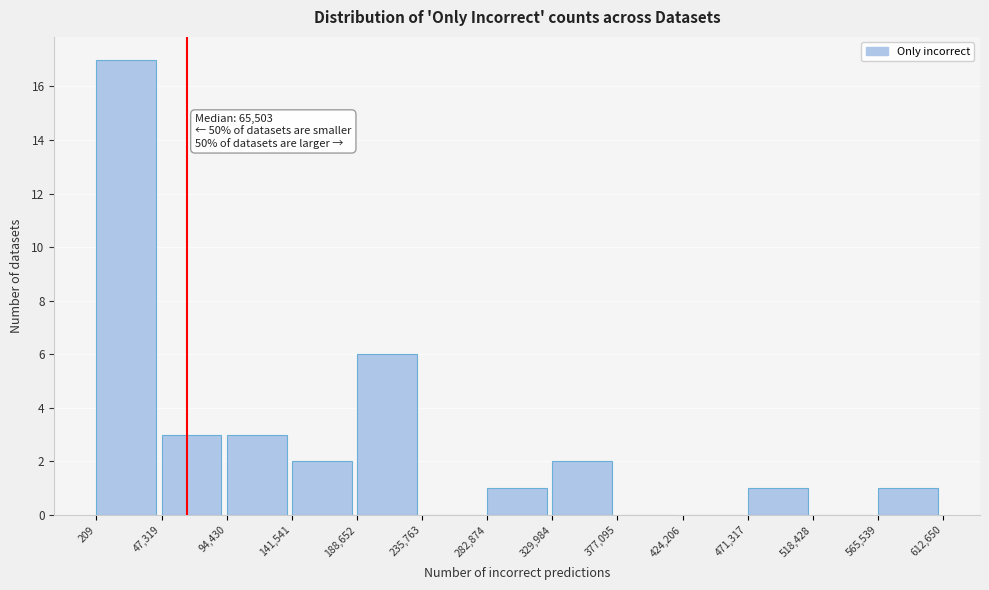

Over which range of the x-axis is the bar tallest?

209 to 47,319